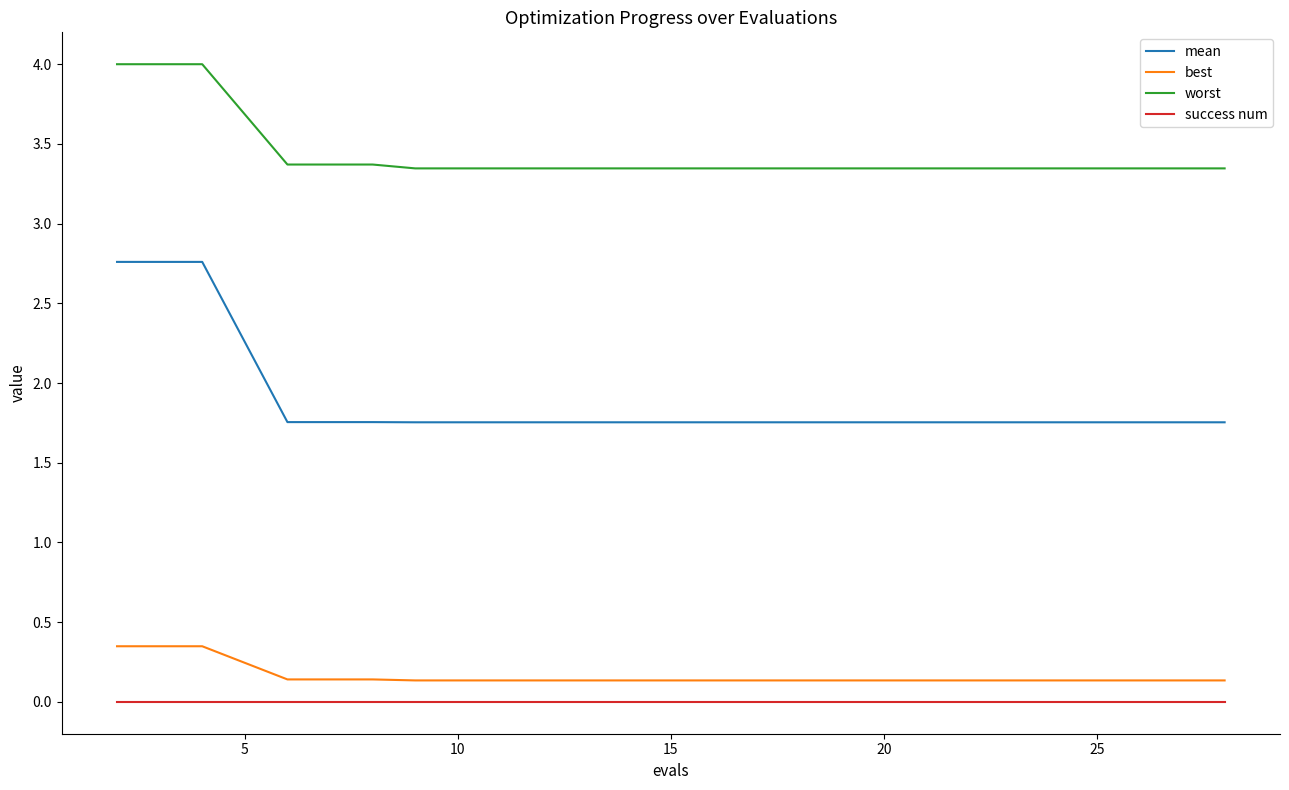

Which series has the widest spread of values?

mean